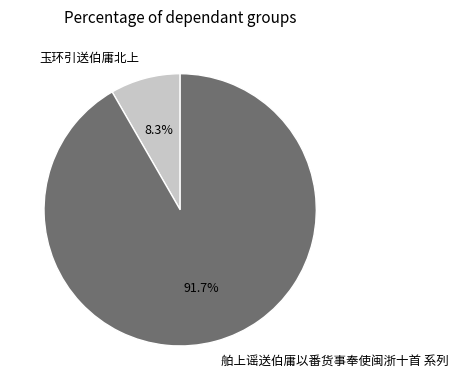

Count the number of slices in the pie.

2